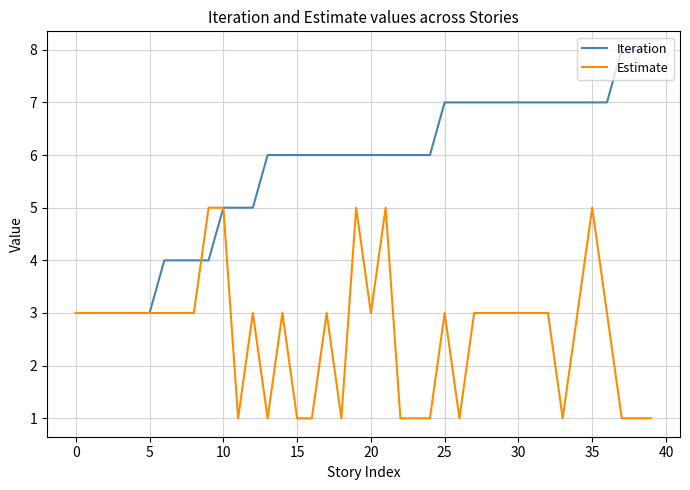

List the series in order of their peak value, highest first.

Iteration, Estimate